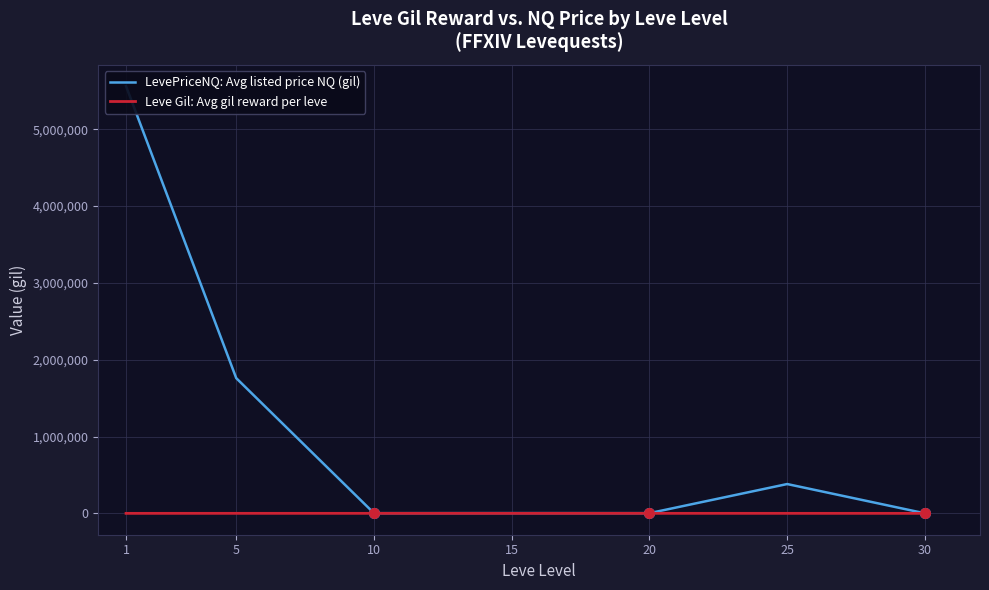

Reading left to right, list all the values displayed in this chart.

LevePriceNQ: Avg listed price NQ (gil): 1=5560518.0	5=1760274.0	10=2793.2	15=3656.8	20=2885.8	25=381931.3	30=911.3
Leve Gil: Avg gil reward per leve: 1=295.0	5=600.0	10=576.7	15=323.3	20=628.3	25=453.3	30=390.0